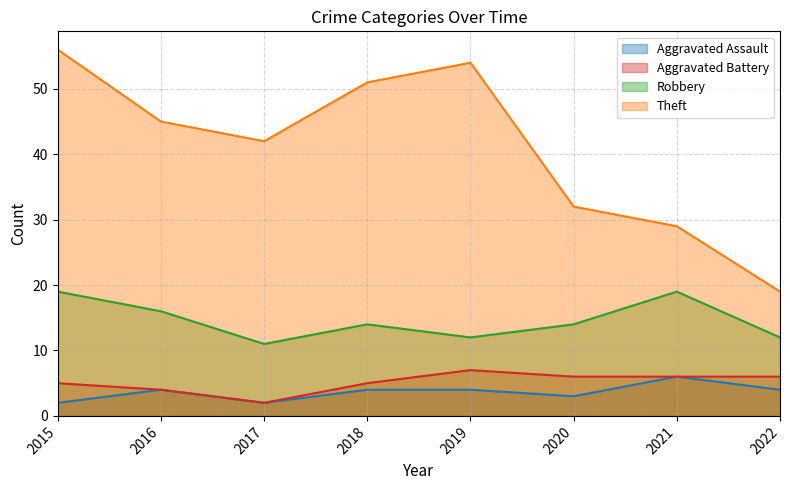

True or false: Aggravated Battery and Robbery cross at least once.

False